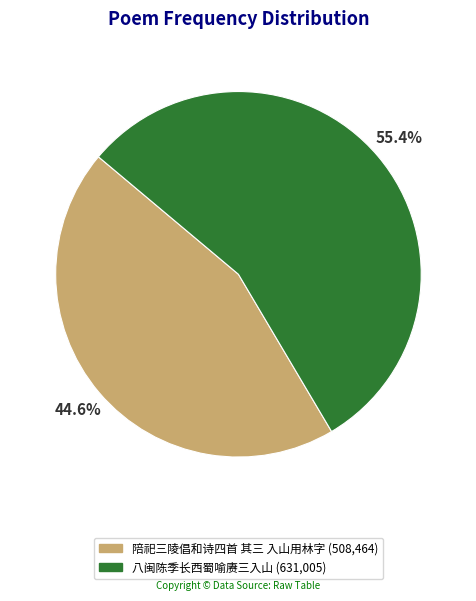

Does 陪祀三陵倡和诗四首 其三 入山用林字 account for over 50% of the chart?

No